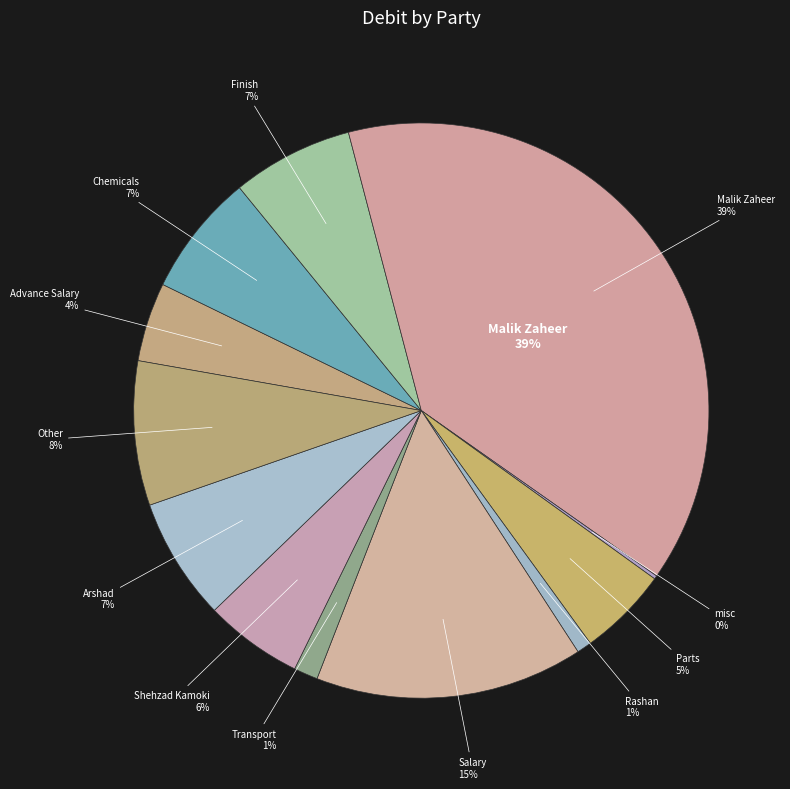

The Parts slice represents 1% of the pie. True or false?

False